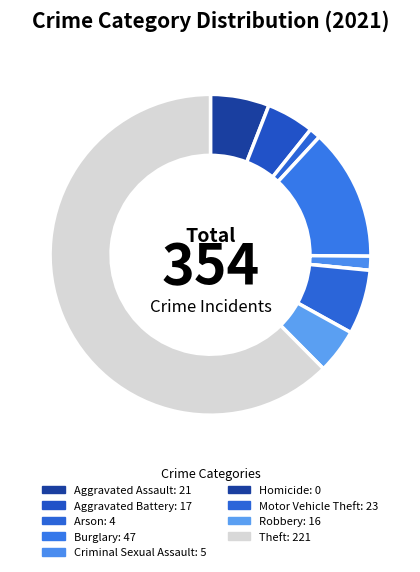

Count the number of slices in the pie.

9